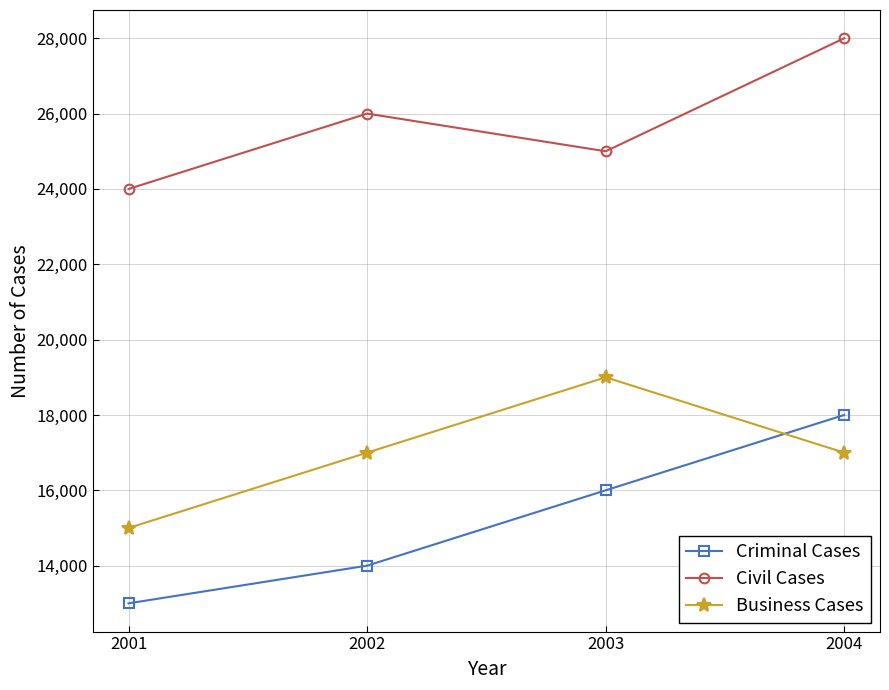

True or false: Civil Cases and Business Cases intersect in this chart.

False